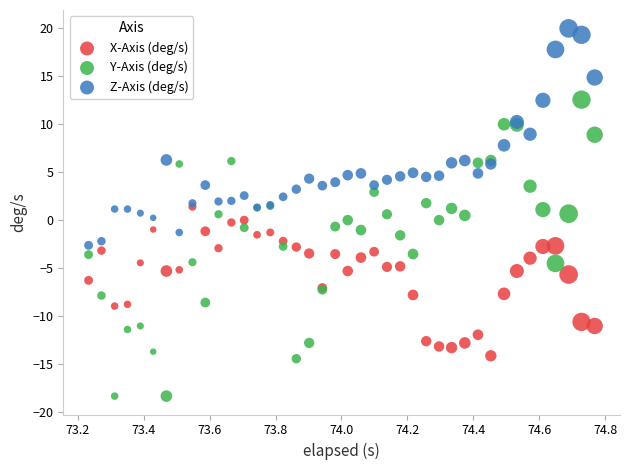

Which series has the widest spread of Y values?

Y-Axis (deg/s)